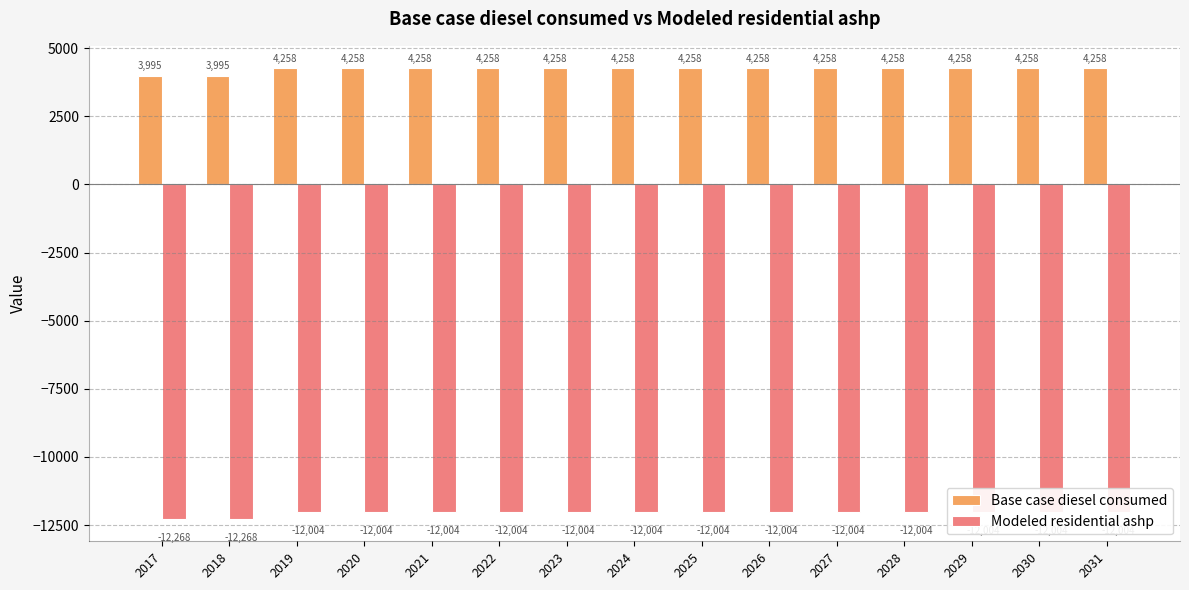

At how many categories does at least one series exceed -6849?

15